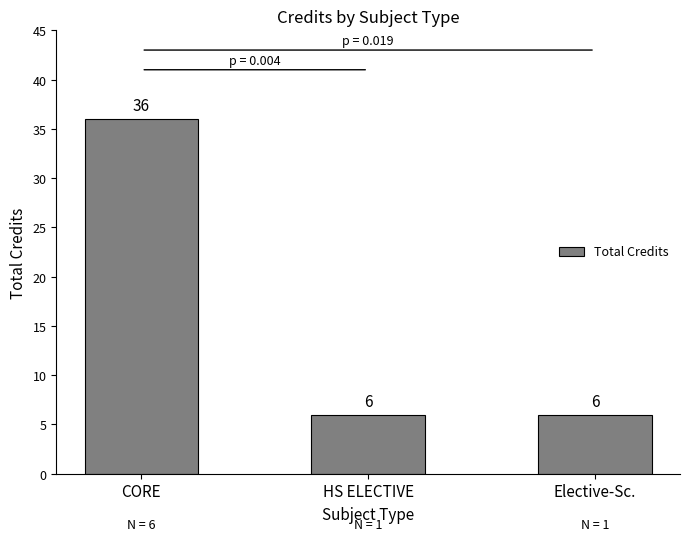

The chart shows a value of 36 at CORE. True or false?

True